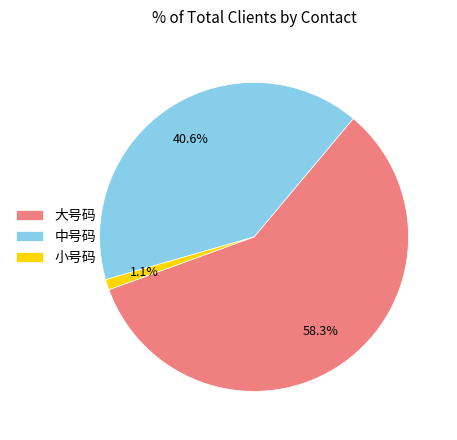

Which slice is the smallest?

小号码